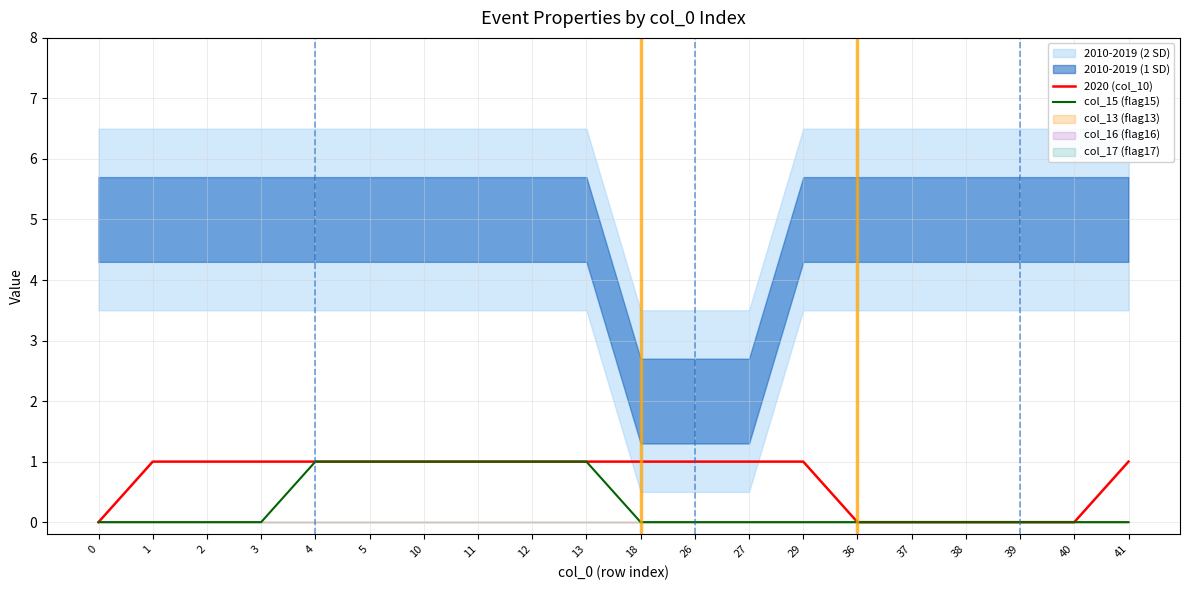

Is the value of col_15 (flag15) at 12 greater than the value of 2020 (col_10) at 38?

Yes